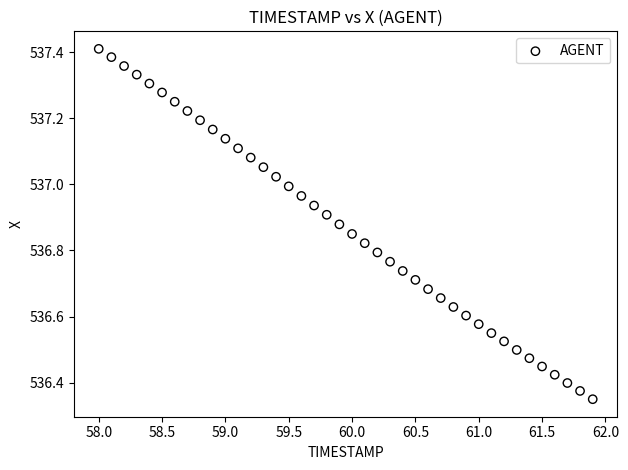

What is the range of Y values (max minus min)?

1.1